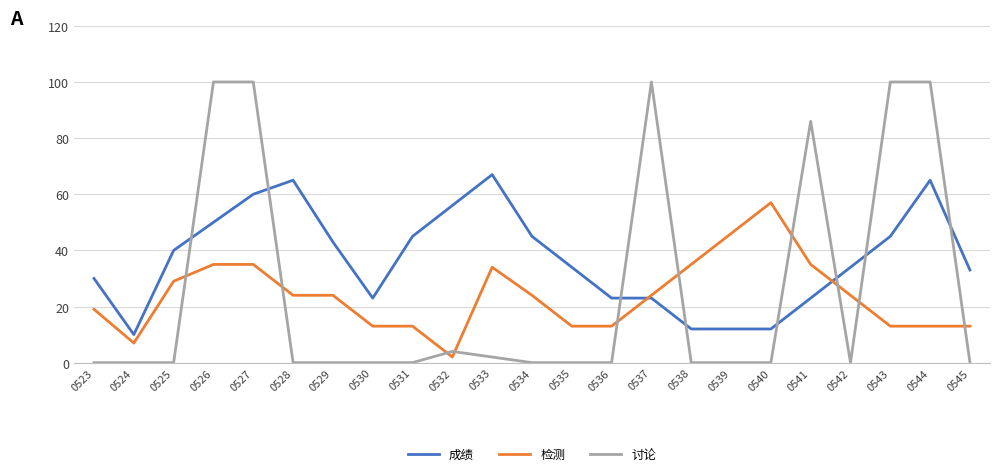

What is the difference between the highest and lowest values at 0537?

77